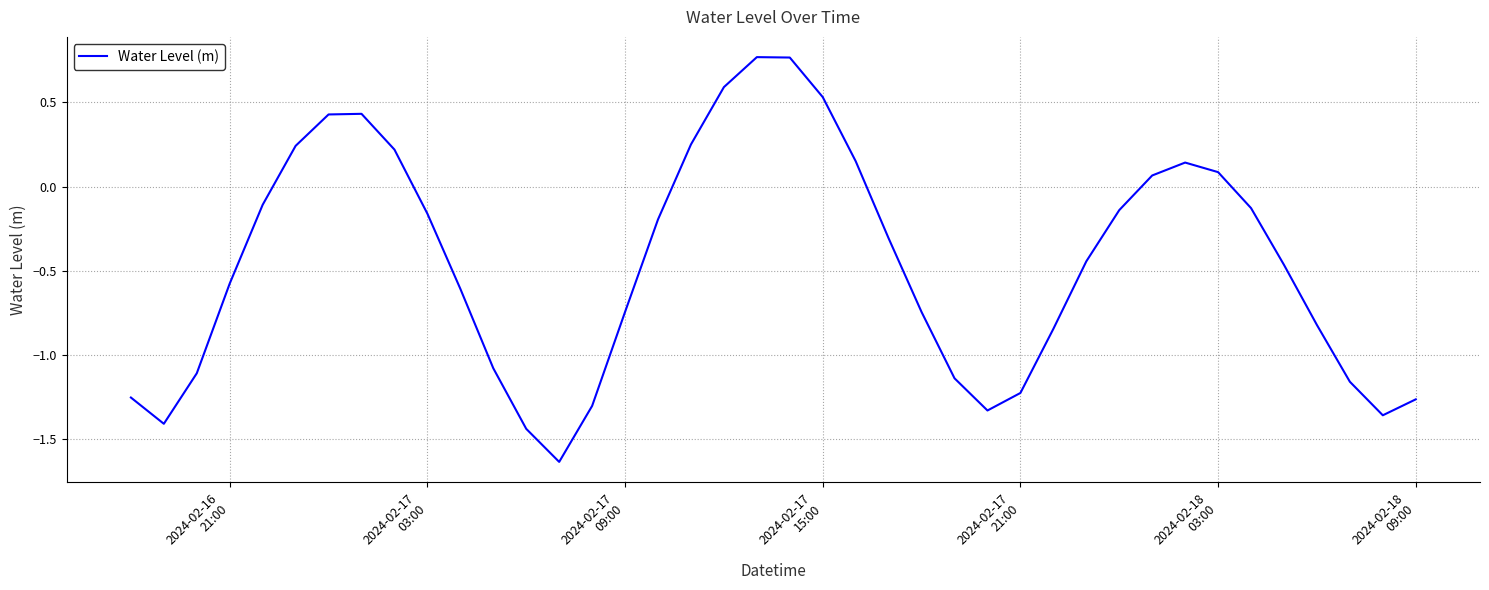

Is this an area chart (filled region under the line)?

No